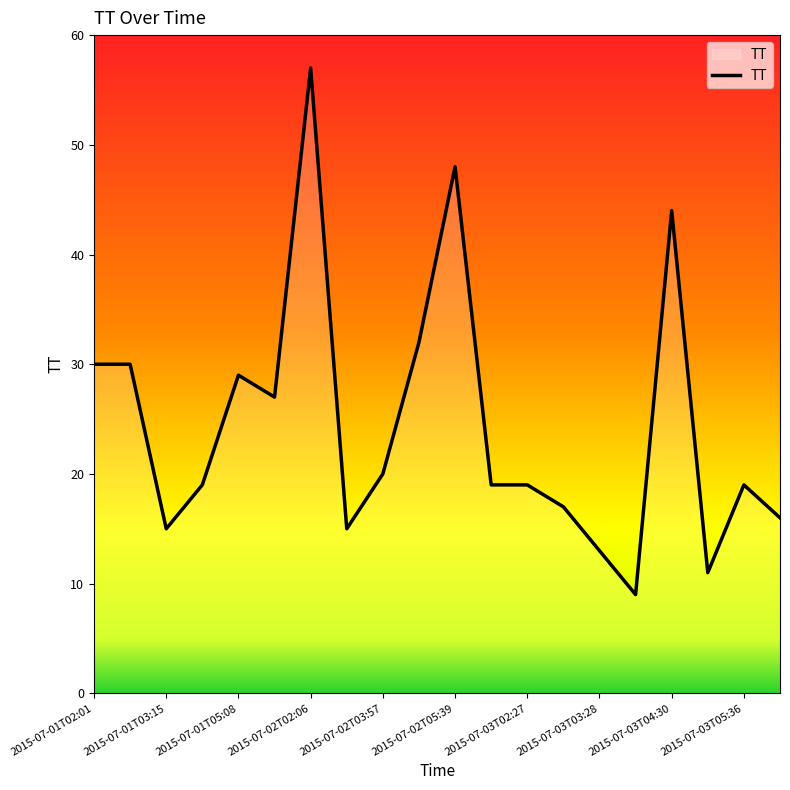

What is the difference between the maximum and minimum values?

48